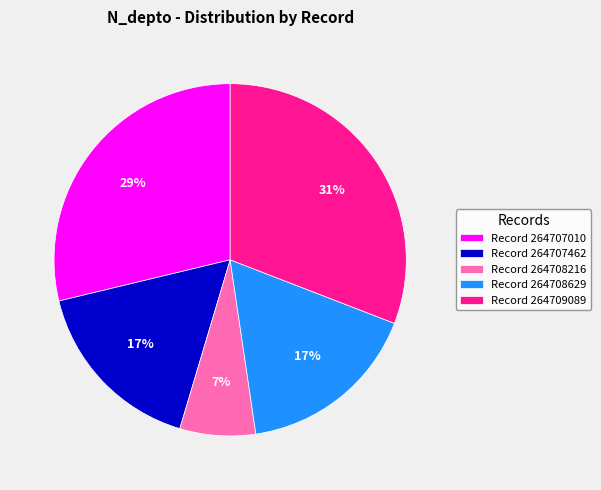

Is the sum of Record 264708629 and Record 264707010 greater than half?

No